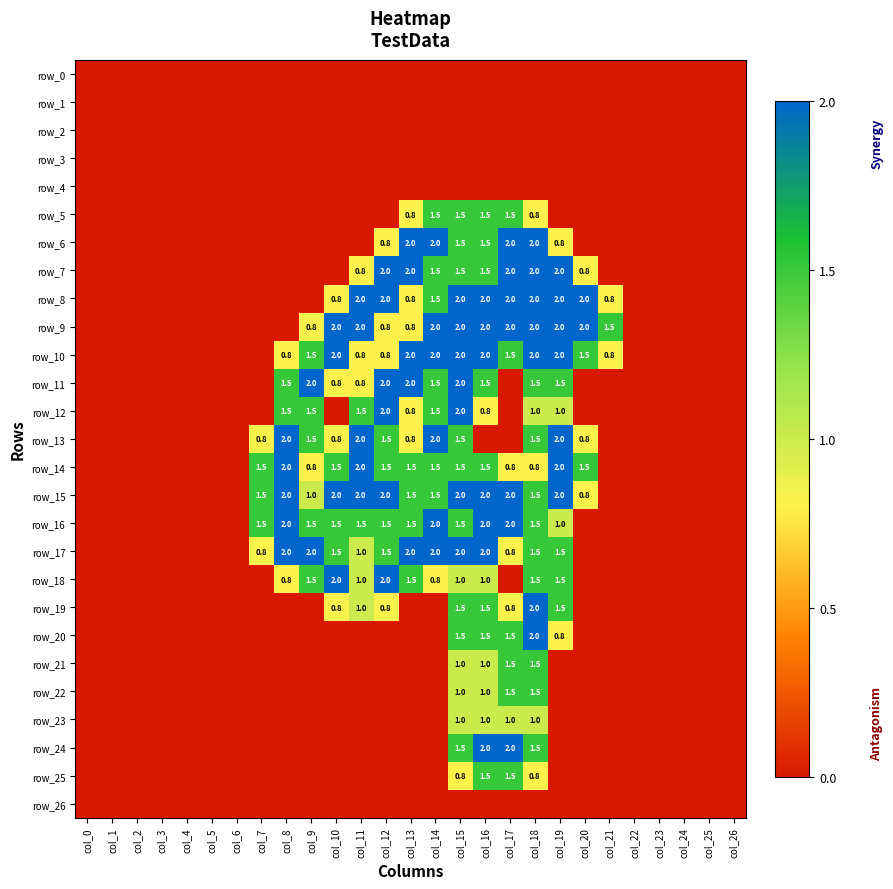

Which category has the lowest value in the row_9 series?

col_0